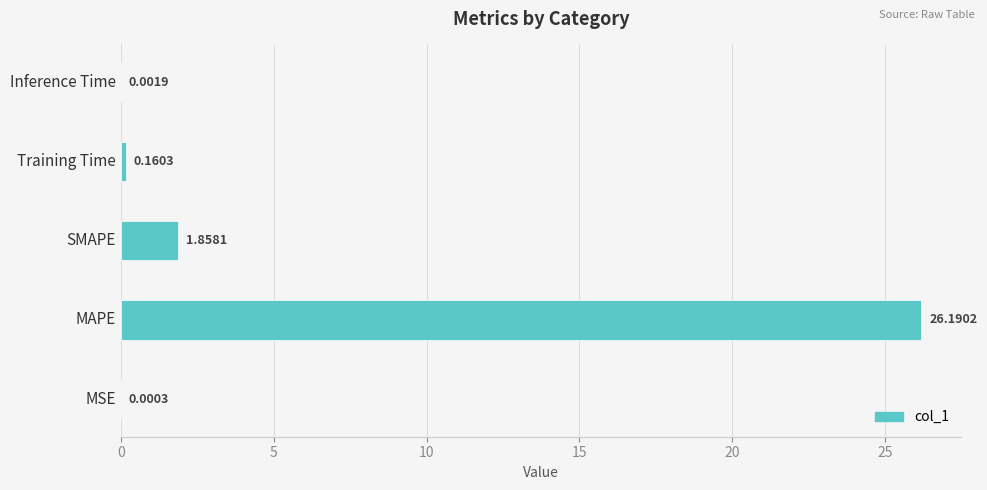

Which category has the highest value across all series?

MAPE